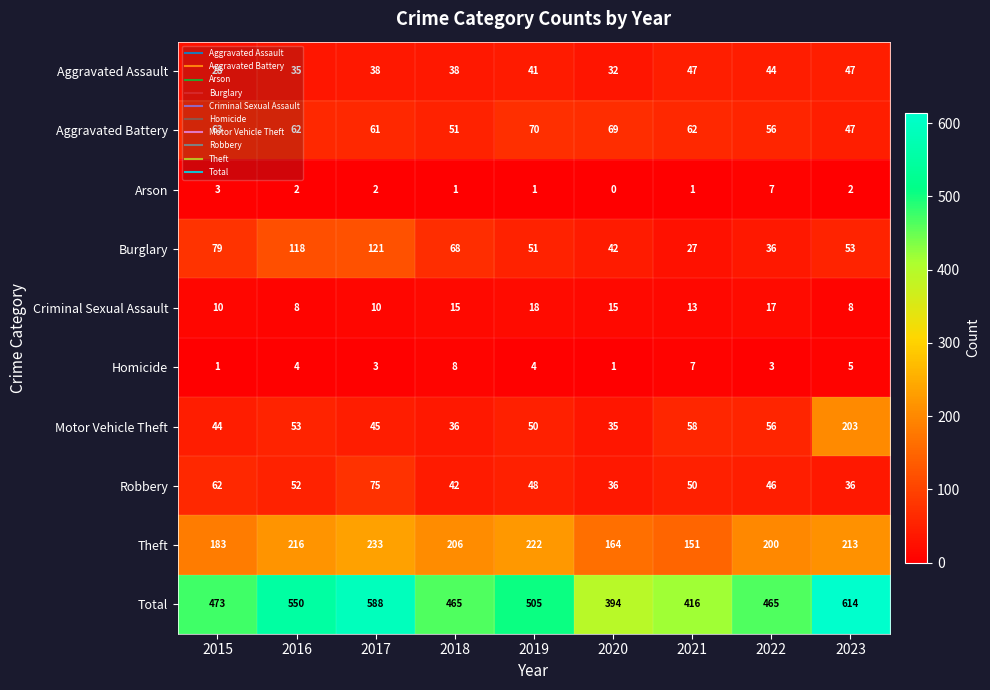

Read the Homicide value at 2017.

3